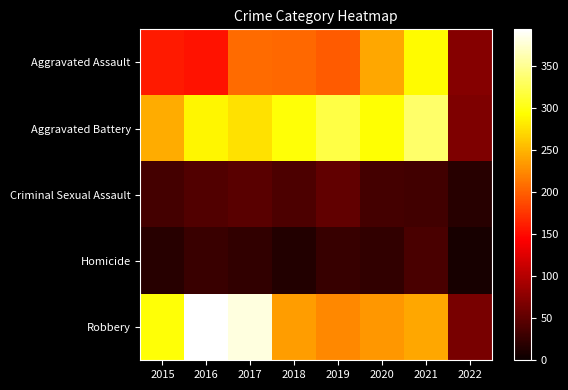

How many distinct data groups are displayed?

5